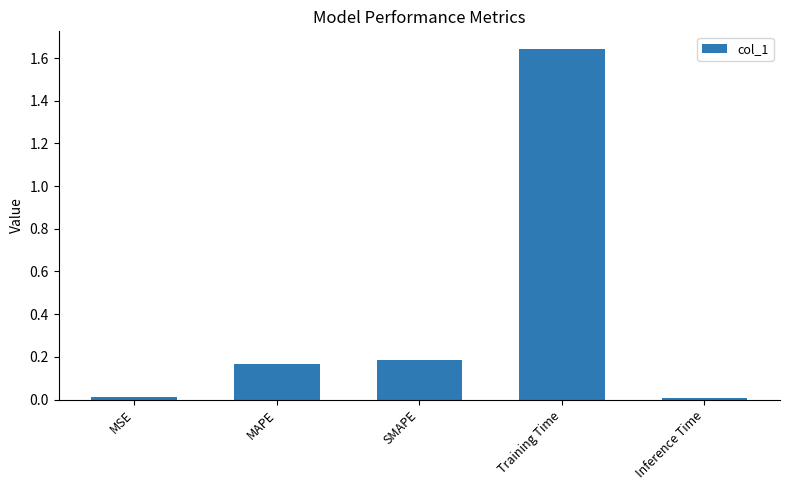

At which category does the chart reach its peak across all series?

Training Time